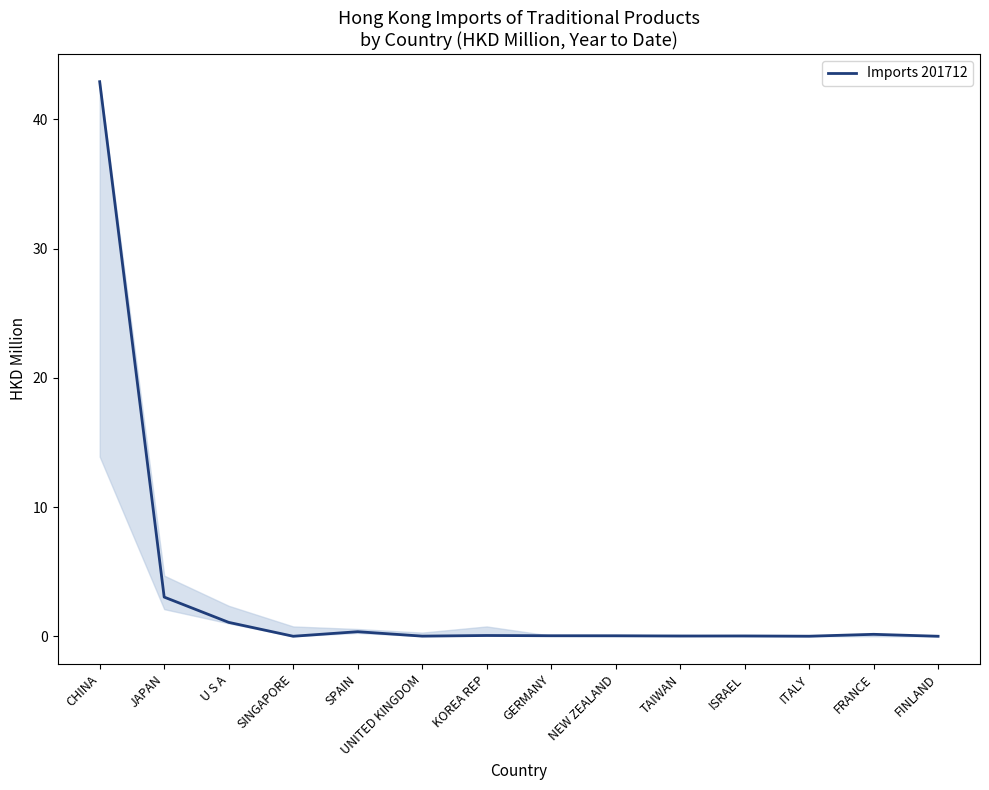

How many series are shown in this chart?

1